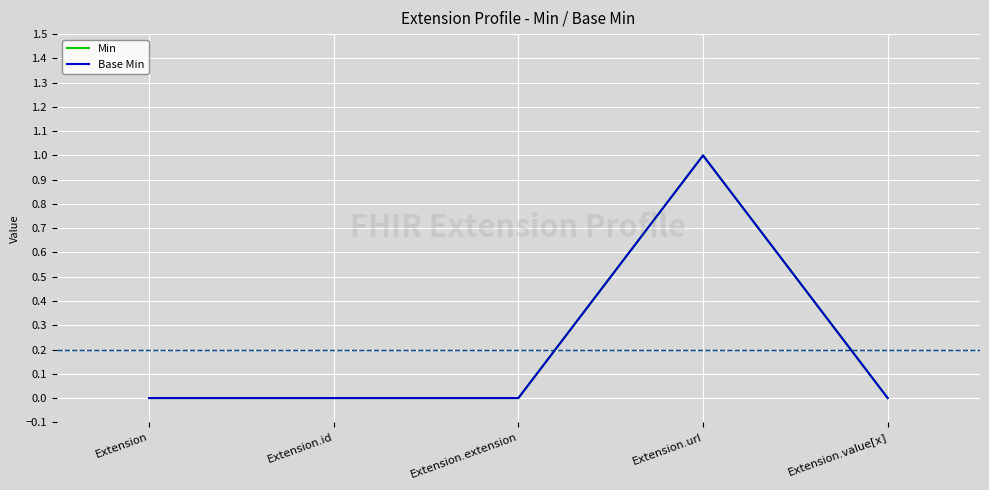

Does the chart display data point markers on the line(s)?

No